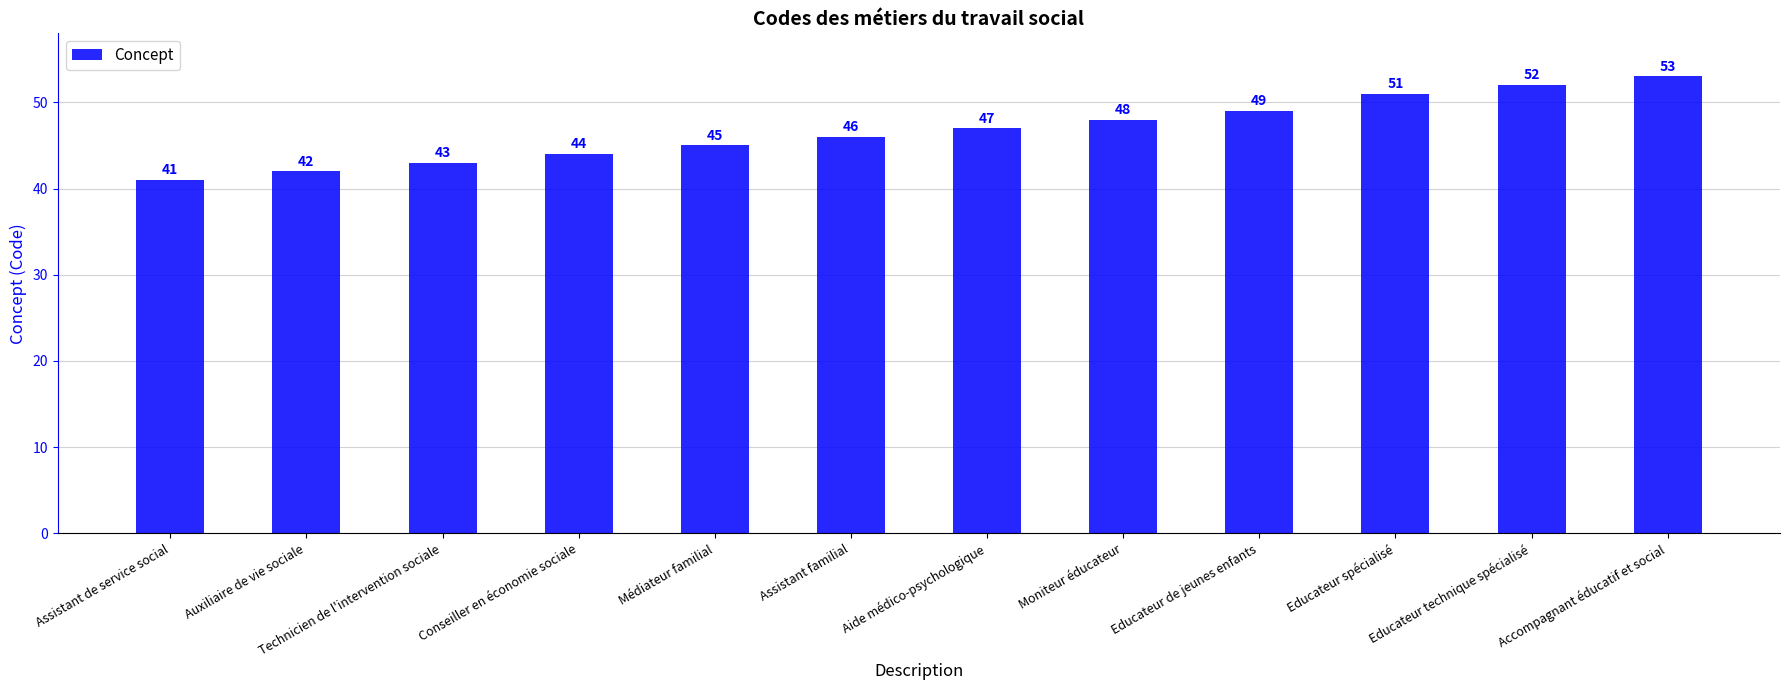

The value at Educateur technique spécialisé is 52. True or false?

True